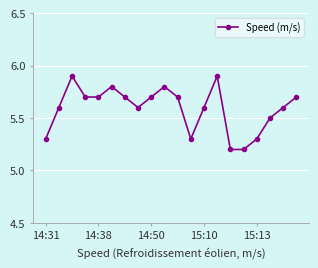

What is the greatest value displayed?

5.9